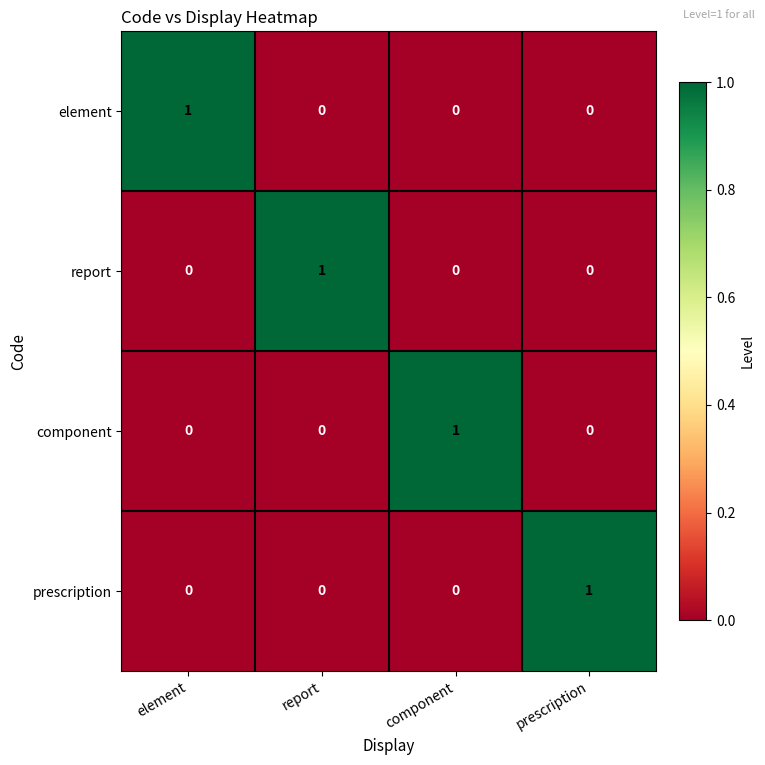

The value of report at report is 0. True or false?

False